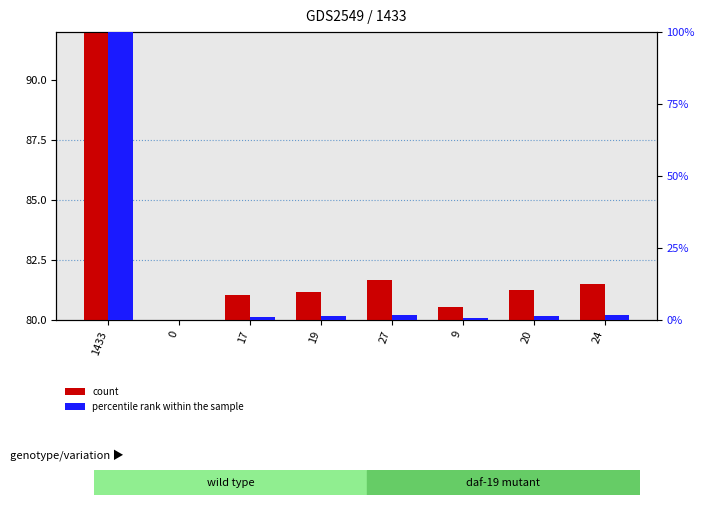

Reading left to right, transcribe all the data shown in this chart.

count: 1433=170.0	0=80.0	17=81.1	19=81.2	27=81.7	9=80.6	20=81.3	24=81.5
percentile rank within the sample: 1433=100.0	0=0.0	17=1.2	19=1.3	27=1.9	9=0.6	20=1.4	24=1.7